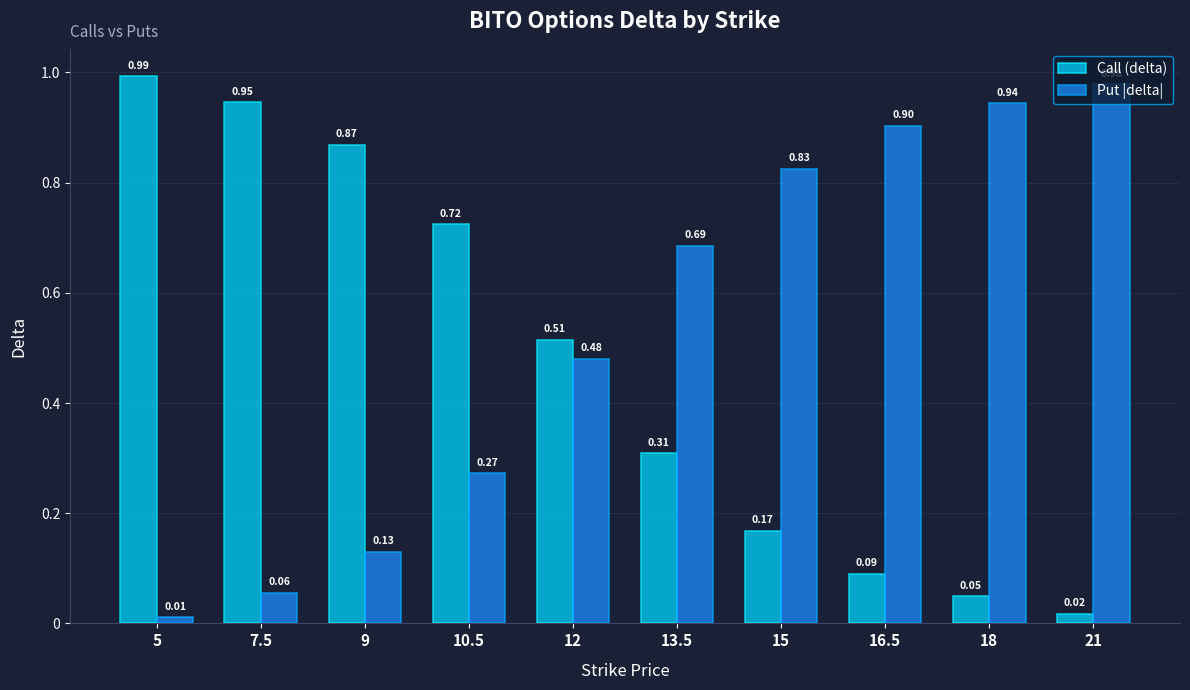

Is the value of Put |delta| at 13.5 greater than the value of Call (delta) at 7.5?

No